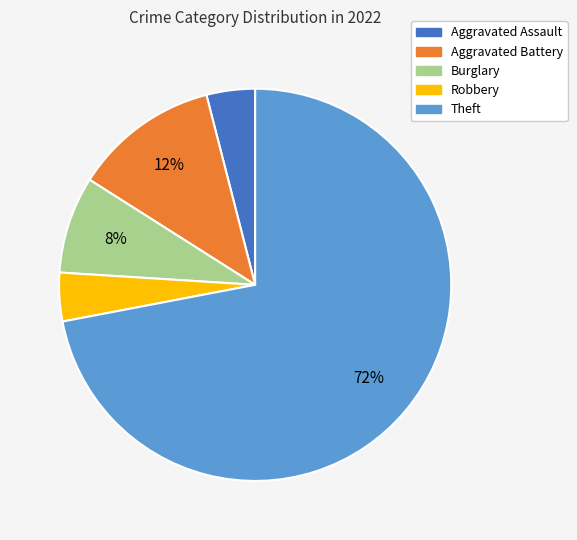

Does any single category account for the majority?

Yes